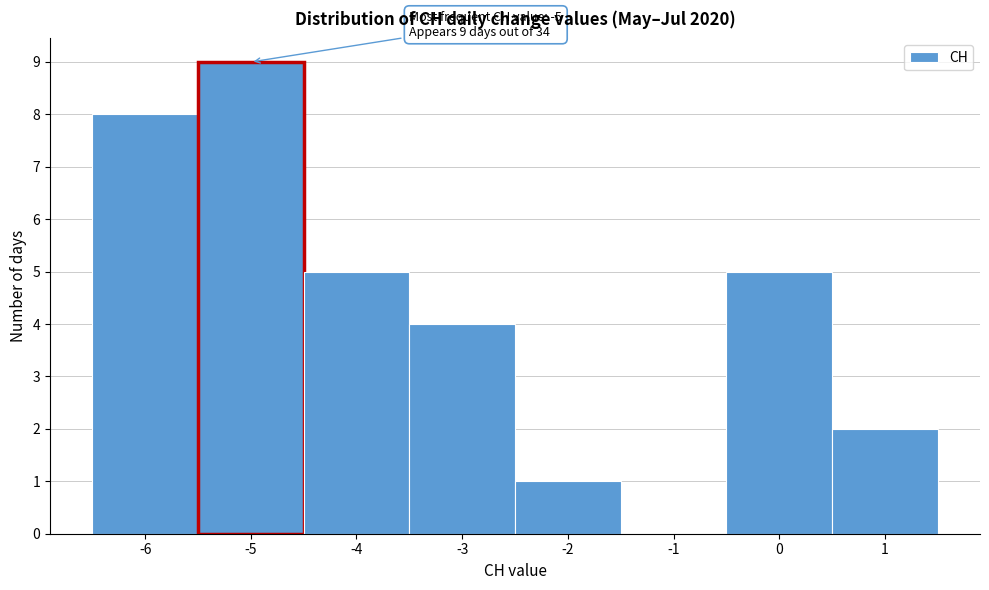

Which range on the x-axis has the tallest bar?

-5.5 to -4.5